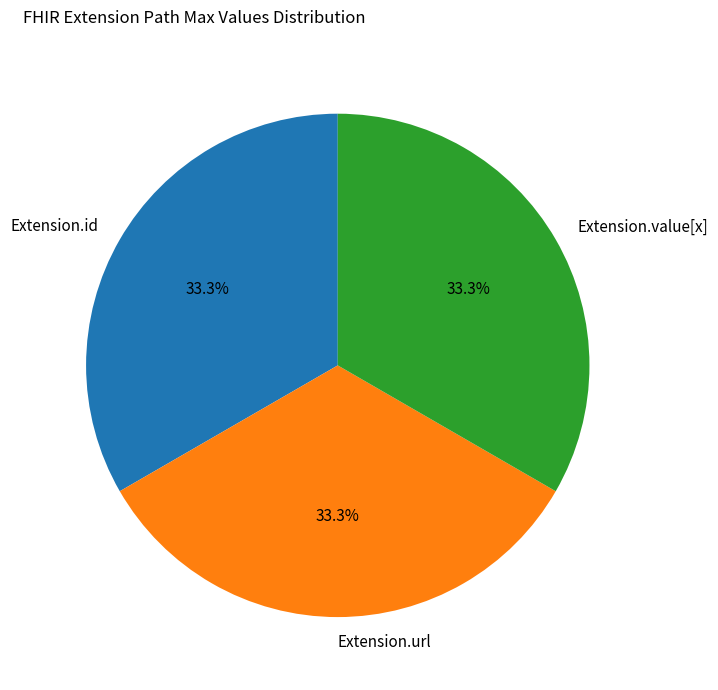

How much of the chart is everything except Extension.url?

66.7%